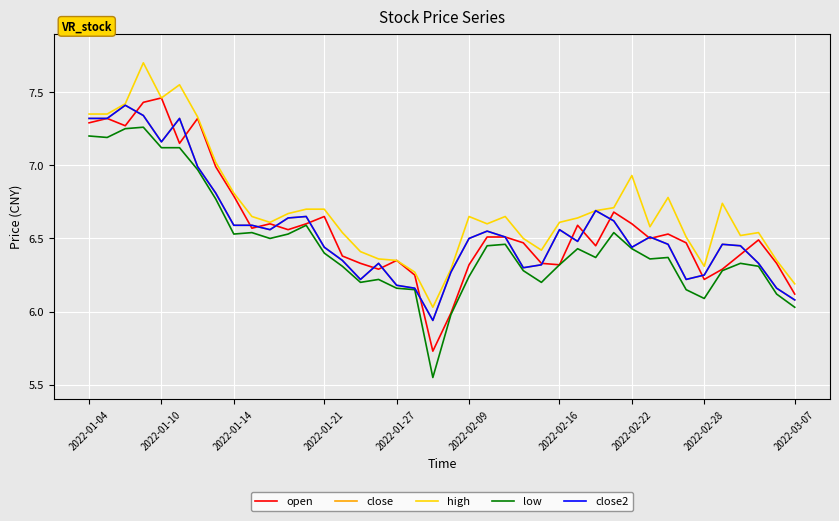

List the series in order of their peak value, highest first.

high, open, close, close2, low